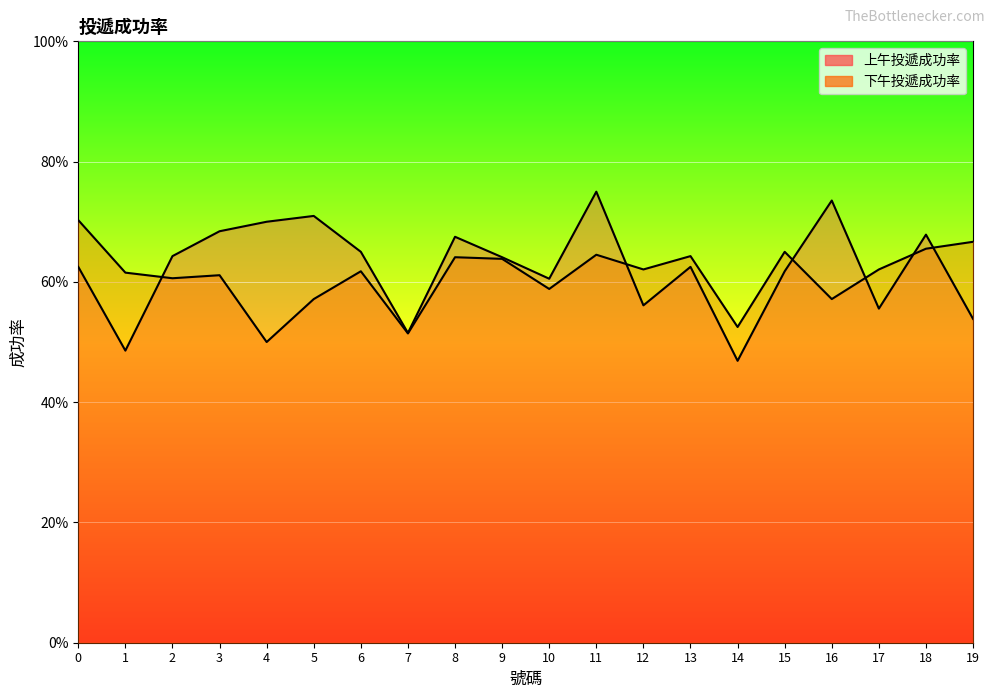

Where do 上午投遞成功率 and 下午投遞成功率 first cross each other?

1 and 2